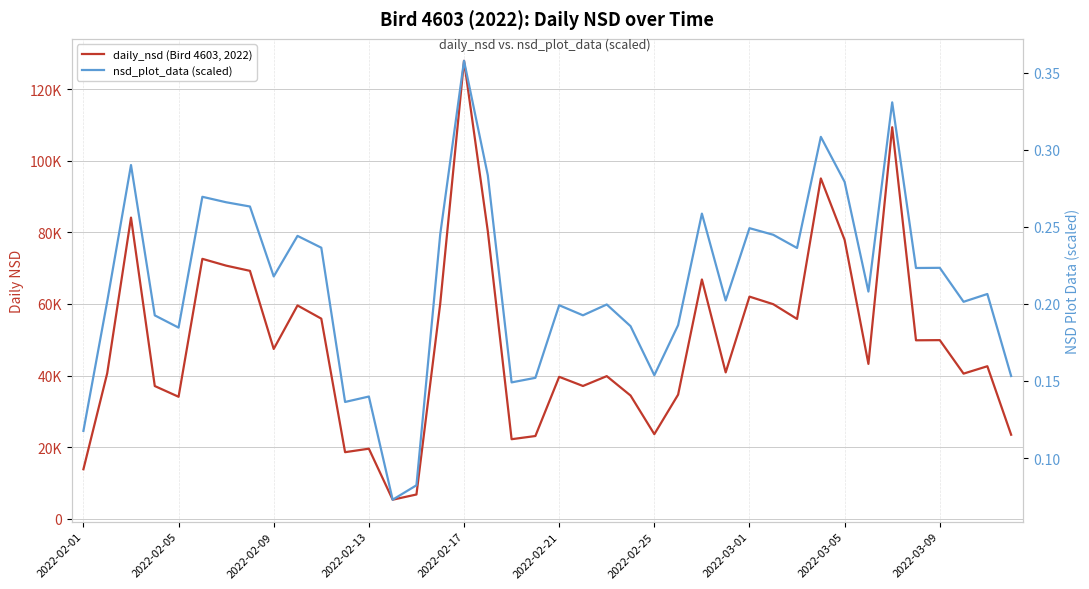

At 35, list the series in order from smallest to largest.

nsd_plot_data (scaled), daily_nsd (Bird 4603, 2022)